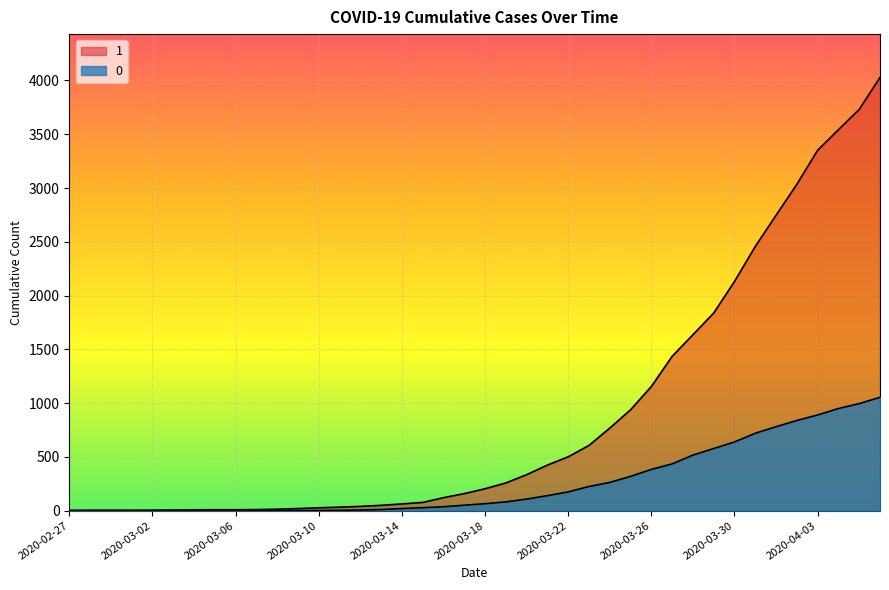

Does the chart display data point markers on the line(s)?

No